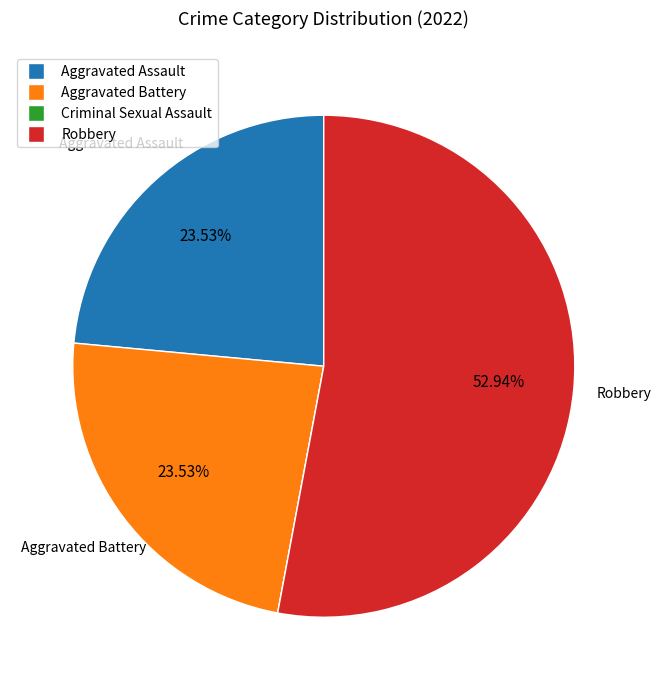

Is there a majority slice in this chart?

Yes